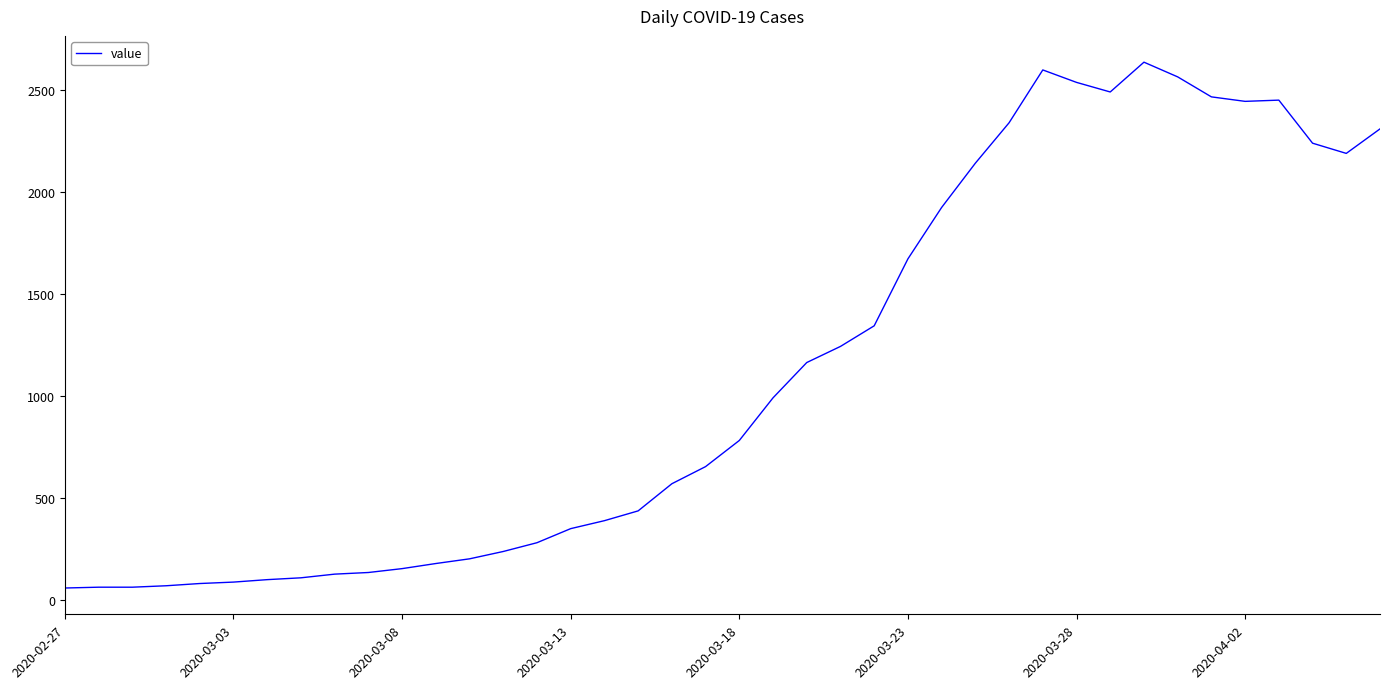

Is this an area chart (filled region under the line)?

No